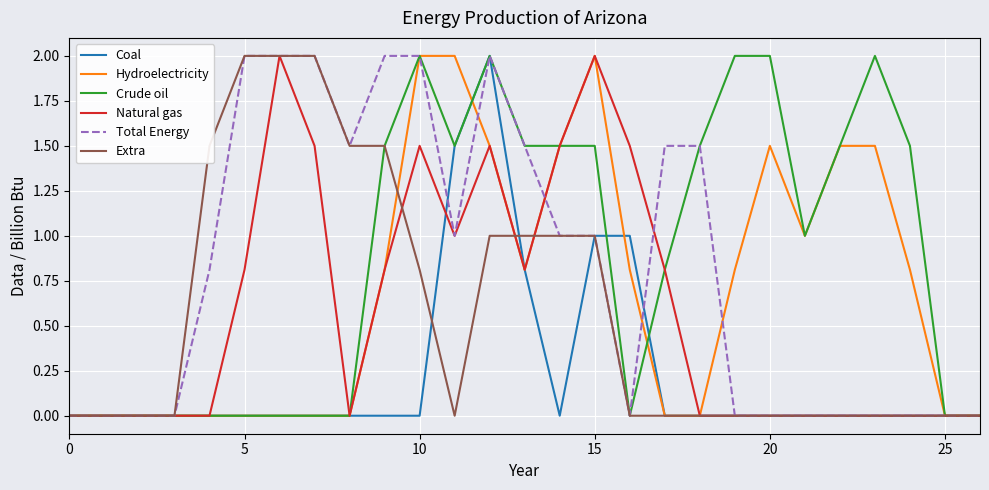

What is the highest value of the Extra series?

2.0